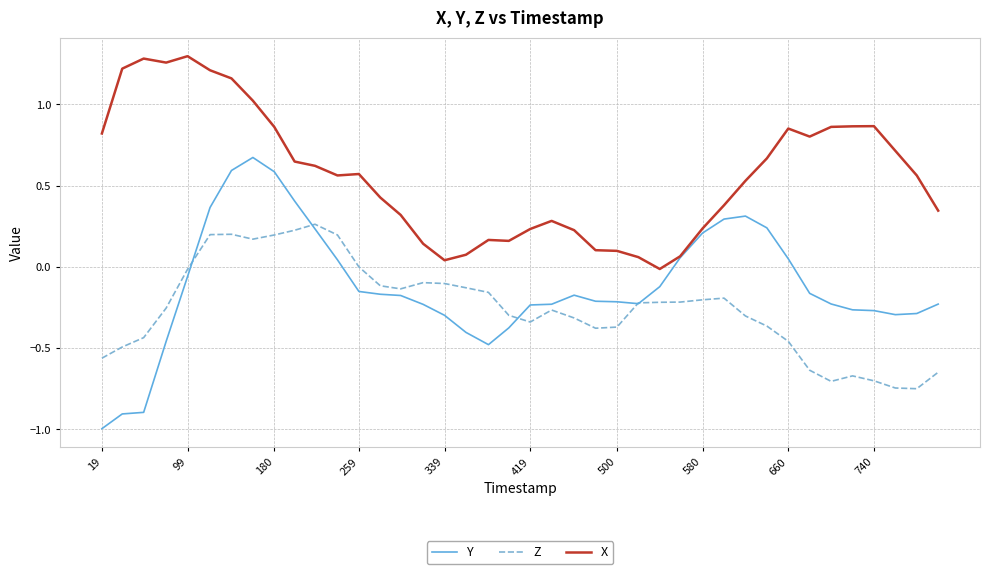

True or false: X and Z intersect in this chart.

False